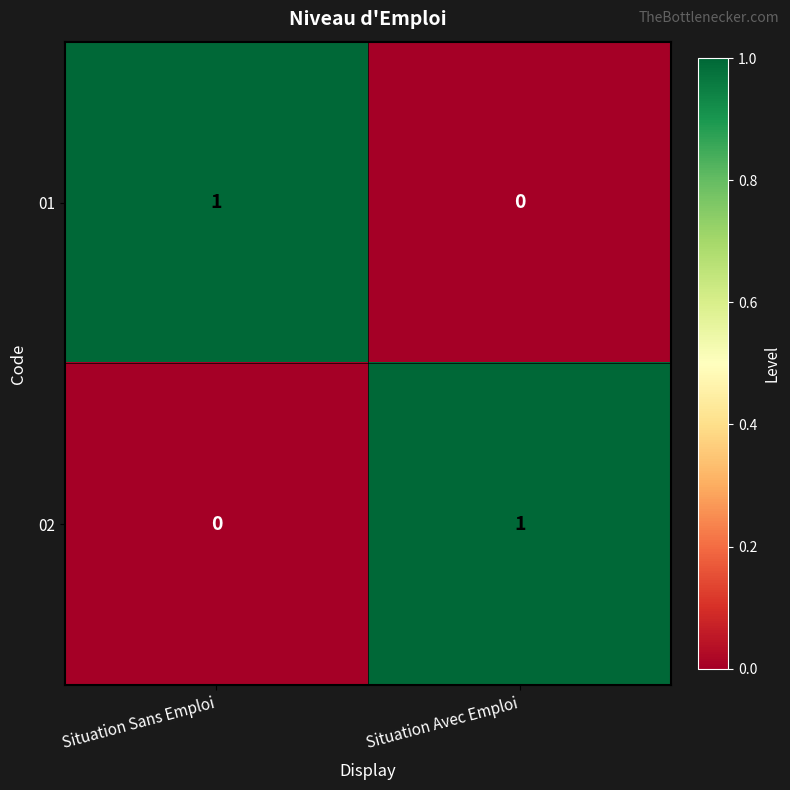

Is it true that 02 equals 1 at Situation Sans Emploi?

False